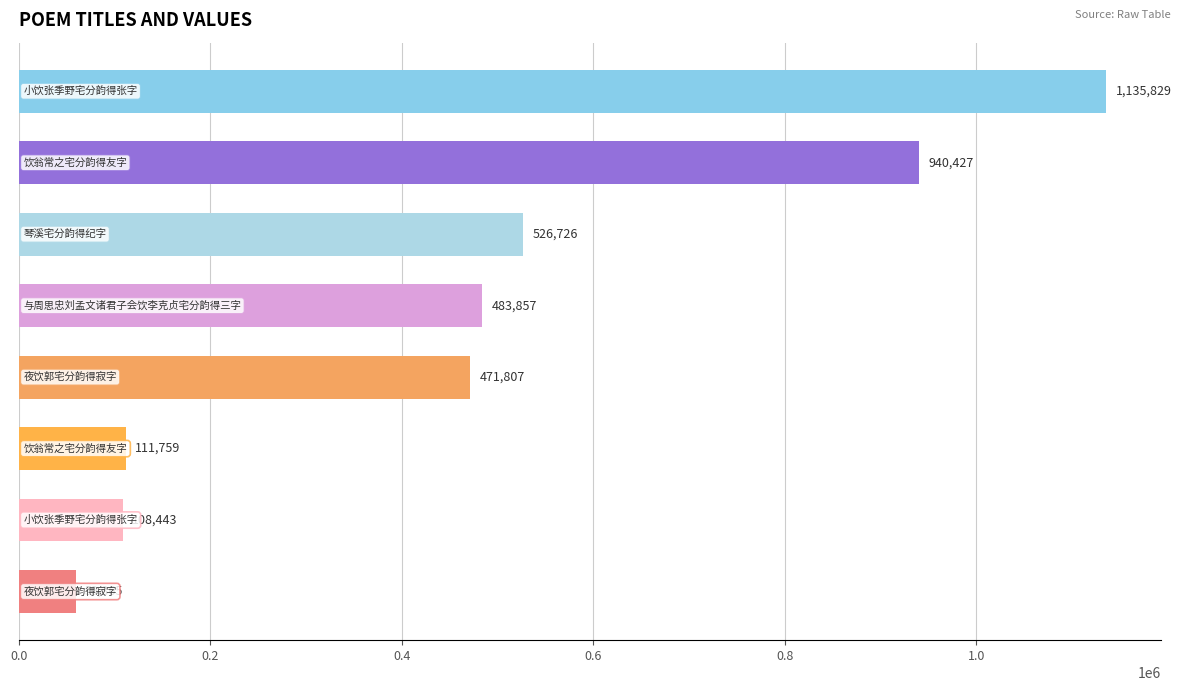

What is the minimum value shown in the chart?

59365